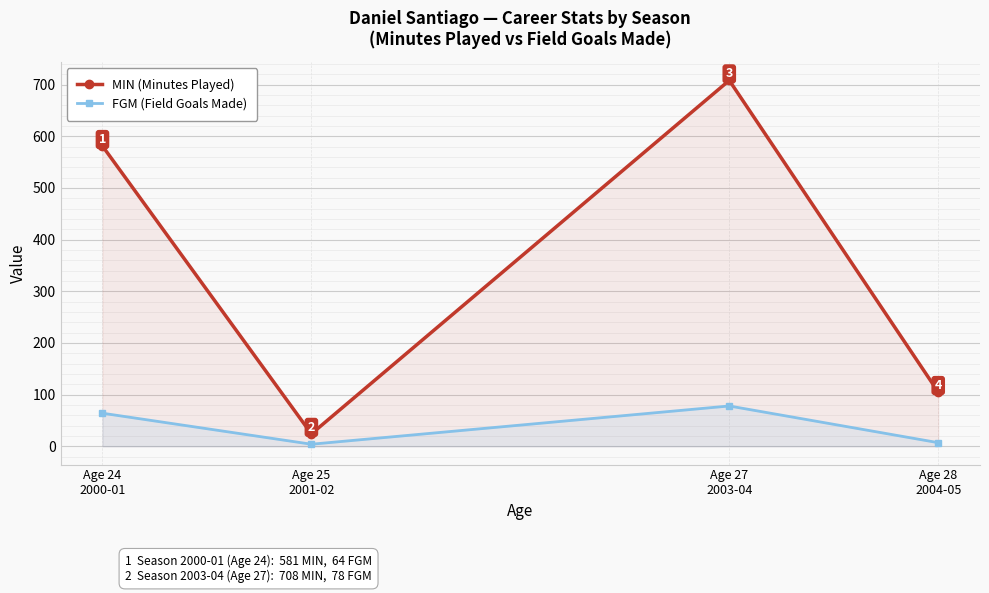

Which series has the largest total across all categories?

MIN (Minutes Played)